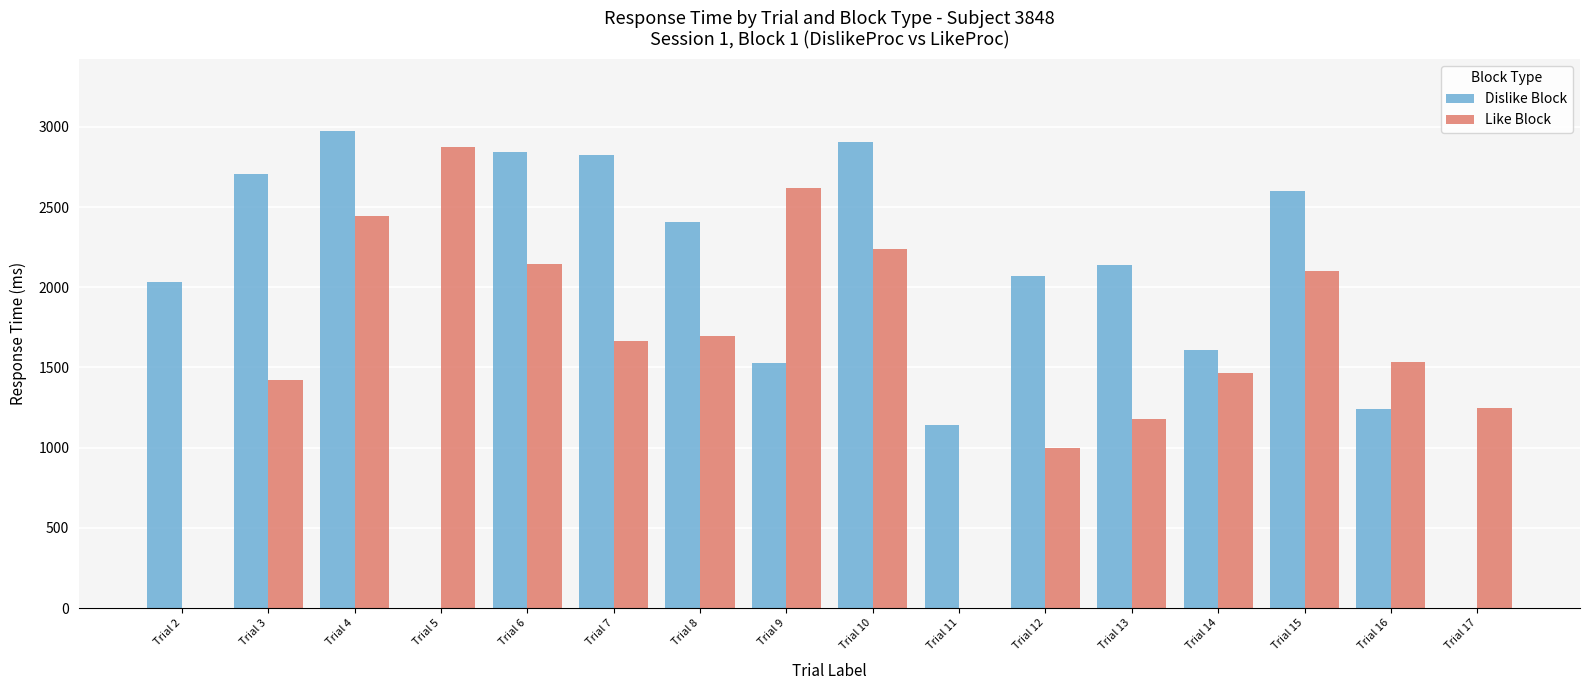

Reading right to left, list all the values displayed in this chart.

Dislike Block: Trial 17=0	Trial 16=1242	Trial 15=2598	Trial 14=1610	Trial 13=2138	Trial 12=2072	Trial 11=1141	Trial 10=2905	Trial 9=1530	Trial 8=2406	Trial 7=2822	Trial 6=2845	Trial 5=0	Trial 4=2977	Trial 3=2706	Trial 2=2031
Like Block: Trial 17=1248	Trial 16=1535	Trial 15=2103	Trial 14=1464	Trial 13=1177	Trial 12=997	Trial 11=0	Trial 10=2239	Trial 9=2619	Trial 8=1697	Trial 7=1664	Trial 6=2143	Trial 5=2877	Trial 4=2445	Trial 3=1424	Trial 2=0